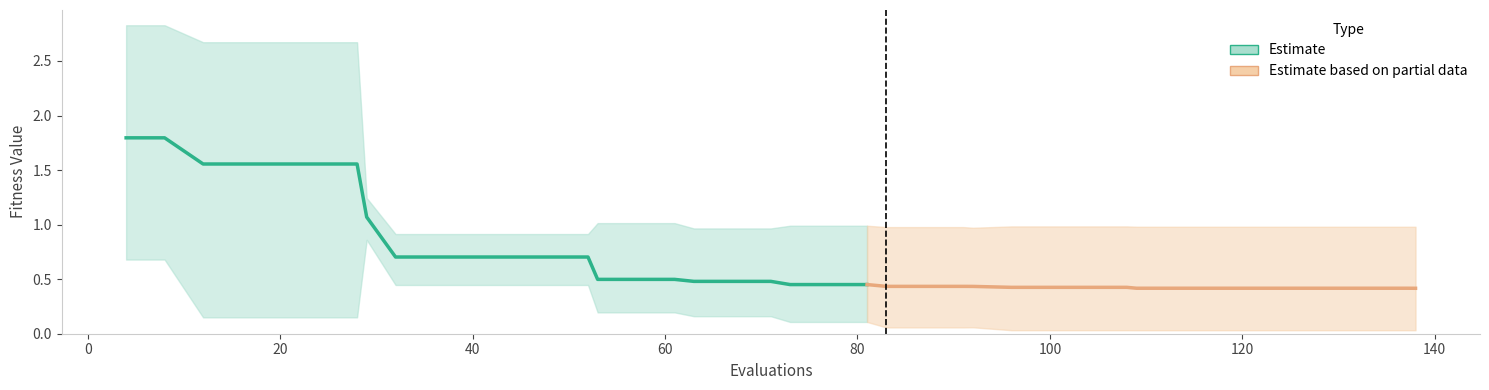

Which has a higher value, 20 or 11?

11